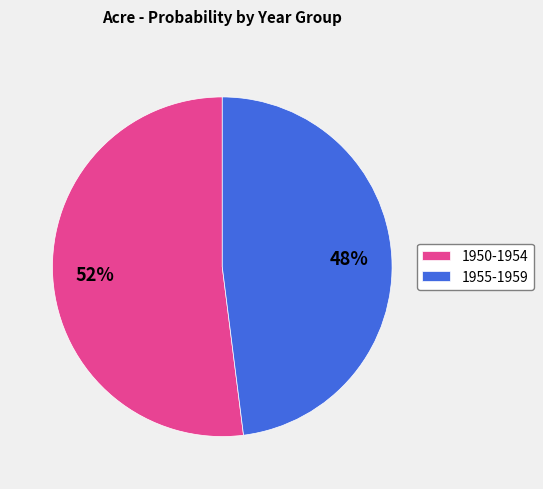

Rank the categories by value from highest to lowest.

1950-1954, 1955-1959